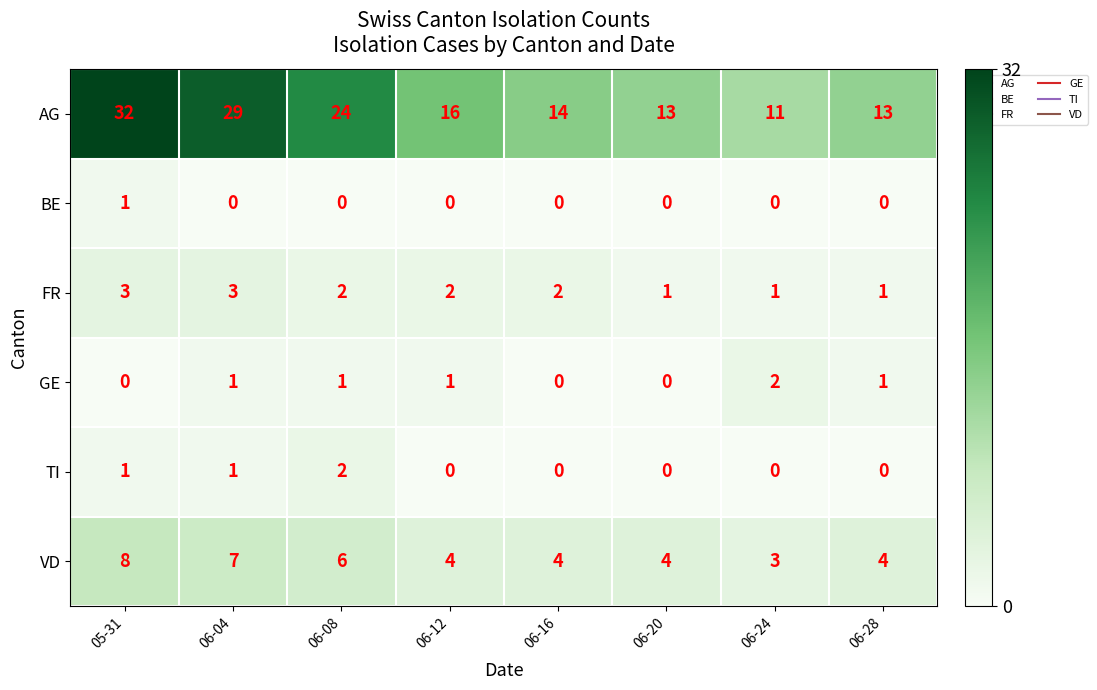

Count the number of categories in the chart.

8